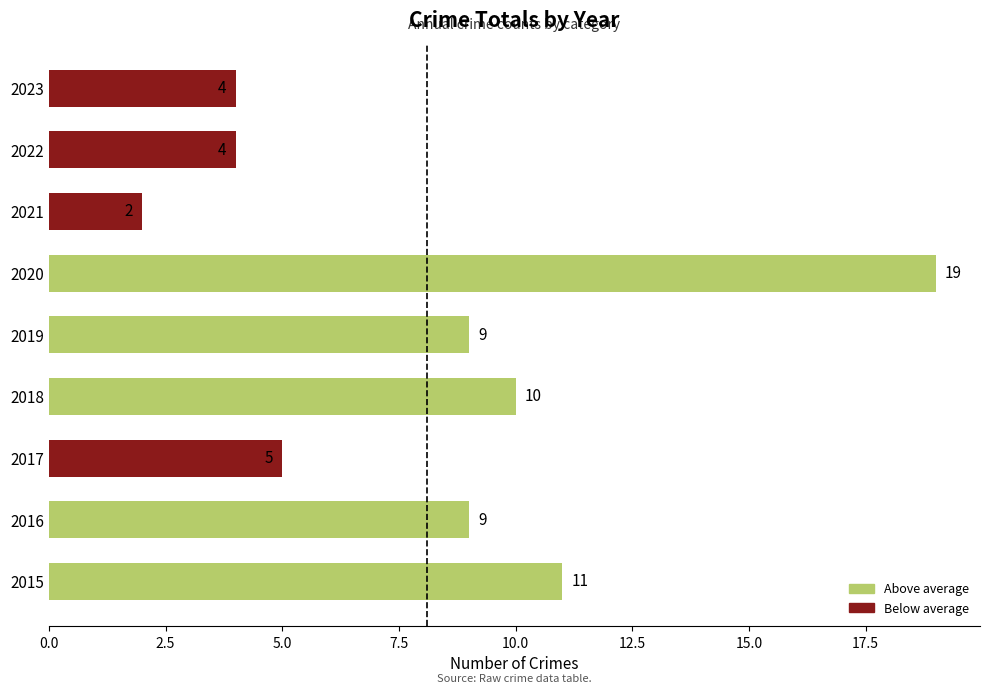

Reading bottom to top, list all the values displayed in this chart.

2015=11	2016=9	2017=5	2018=10	2019=9	2020=19	2021=2	2022=4	2023=4